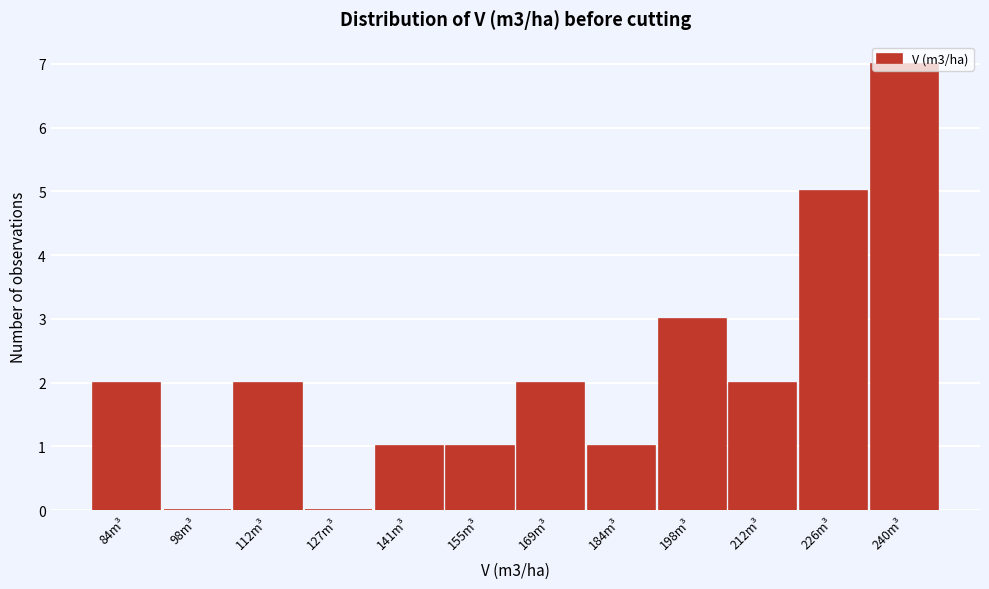

What is the sum of the values at 240m³ and 169m³?

9